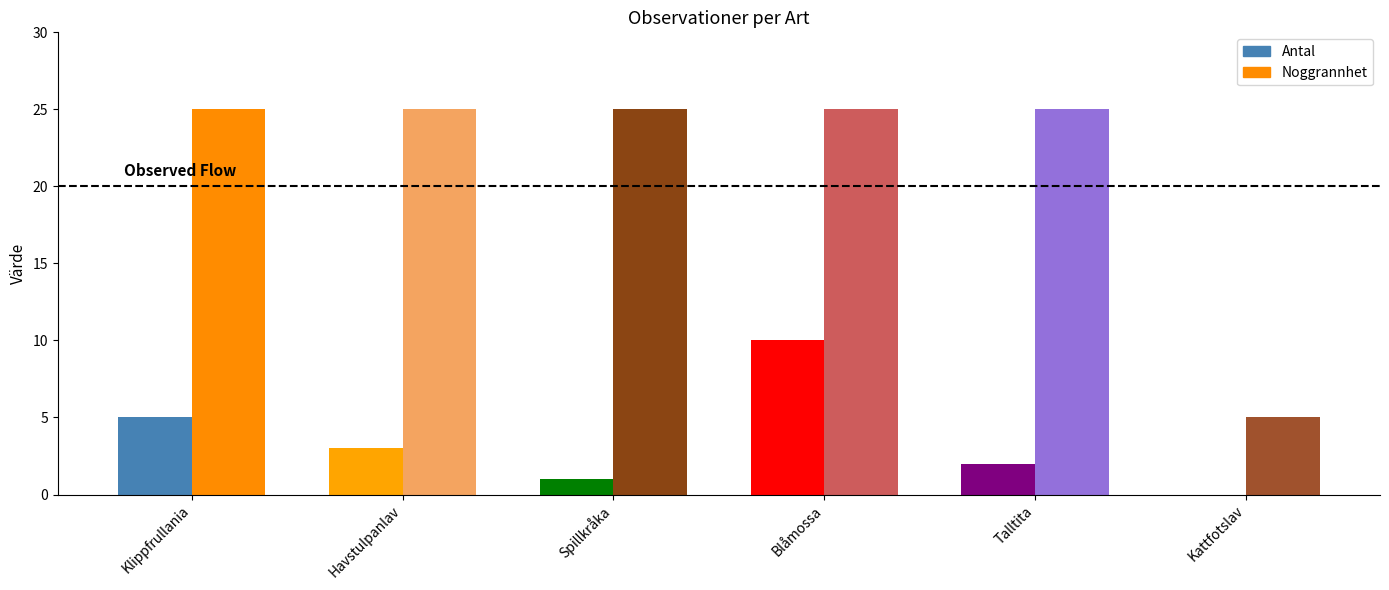

Which category has the highest value in the Antal series?

Blåmossa